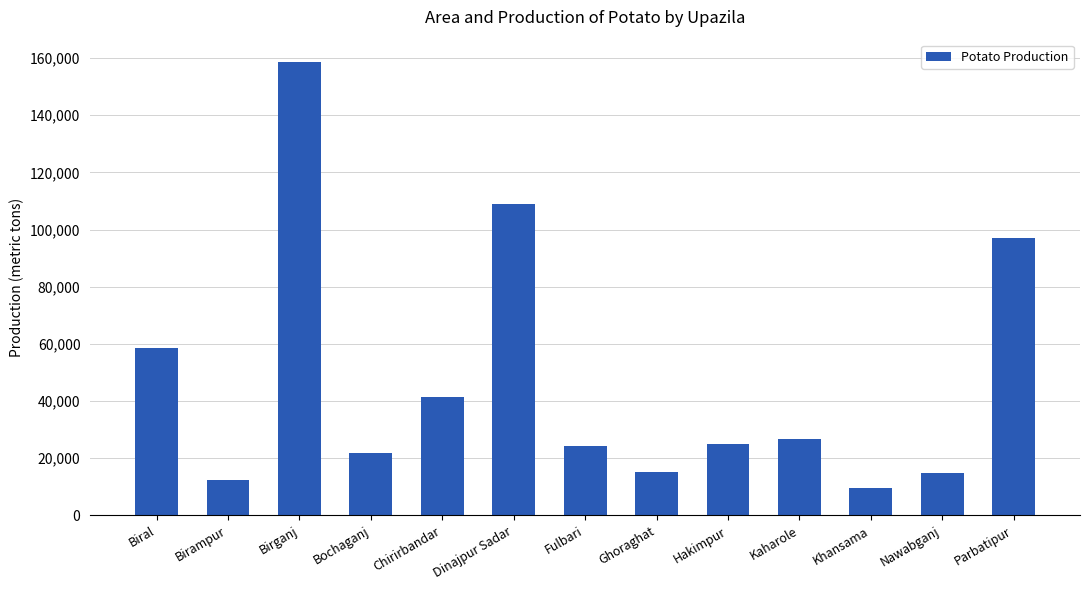

How many bars are there in total?

13